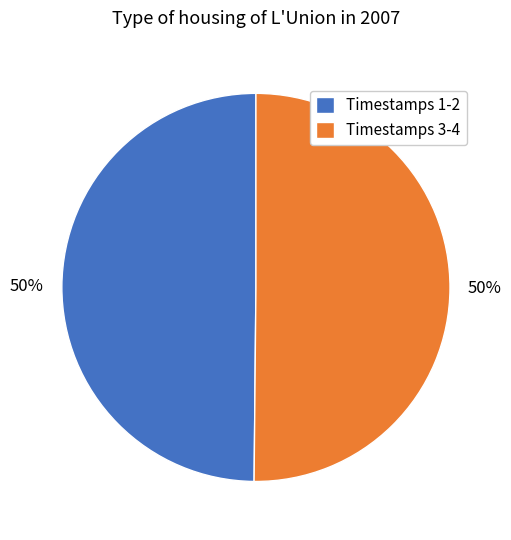

To the nearest percent, what percentage of the pie is Timestamps 1-2?

50%